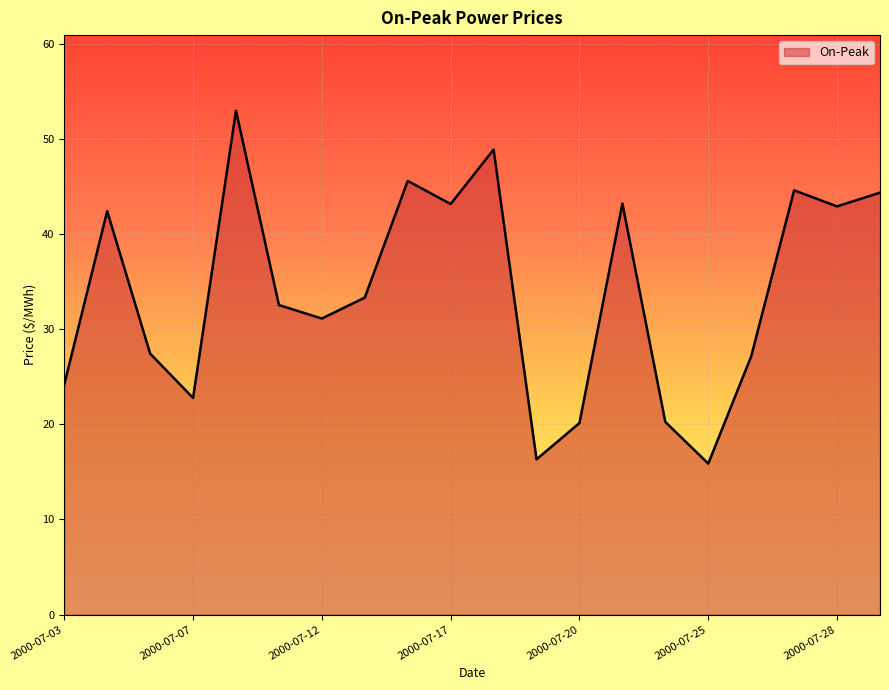

What is the difference between the maximum and minimum values?

37.1